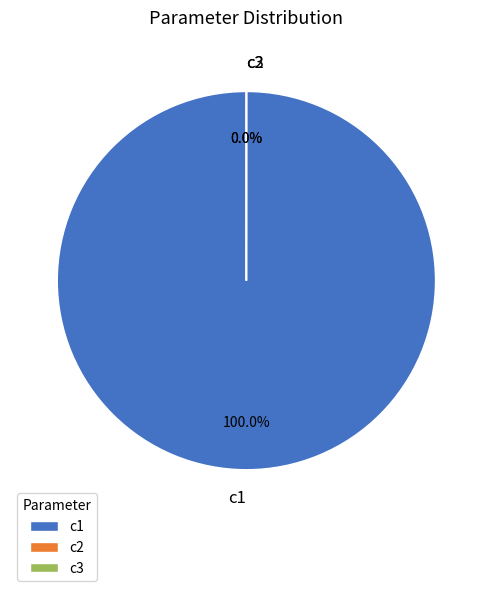

To the nearest percent, what is the average slice percentage?

33%